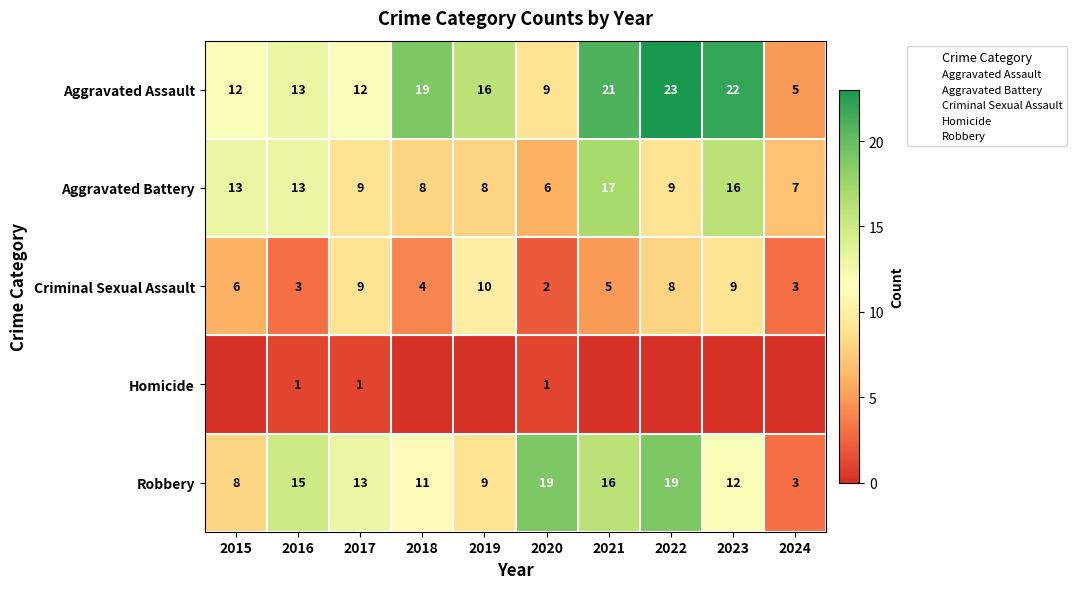

Which series changed the most between 2019 and 2023?

Aggravated Battery